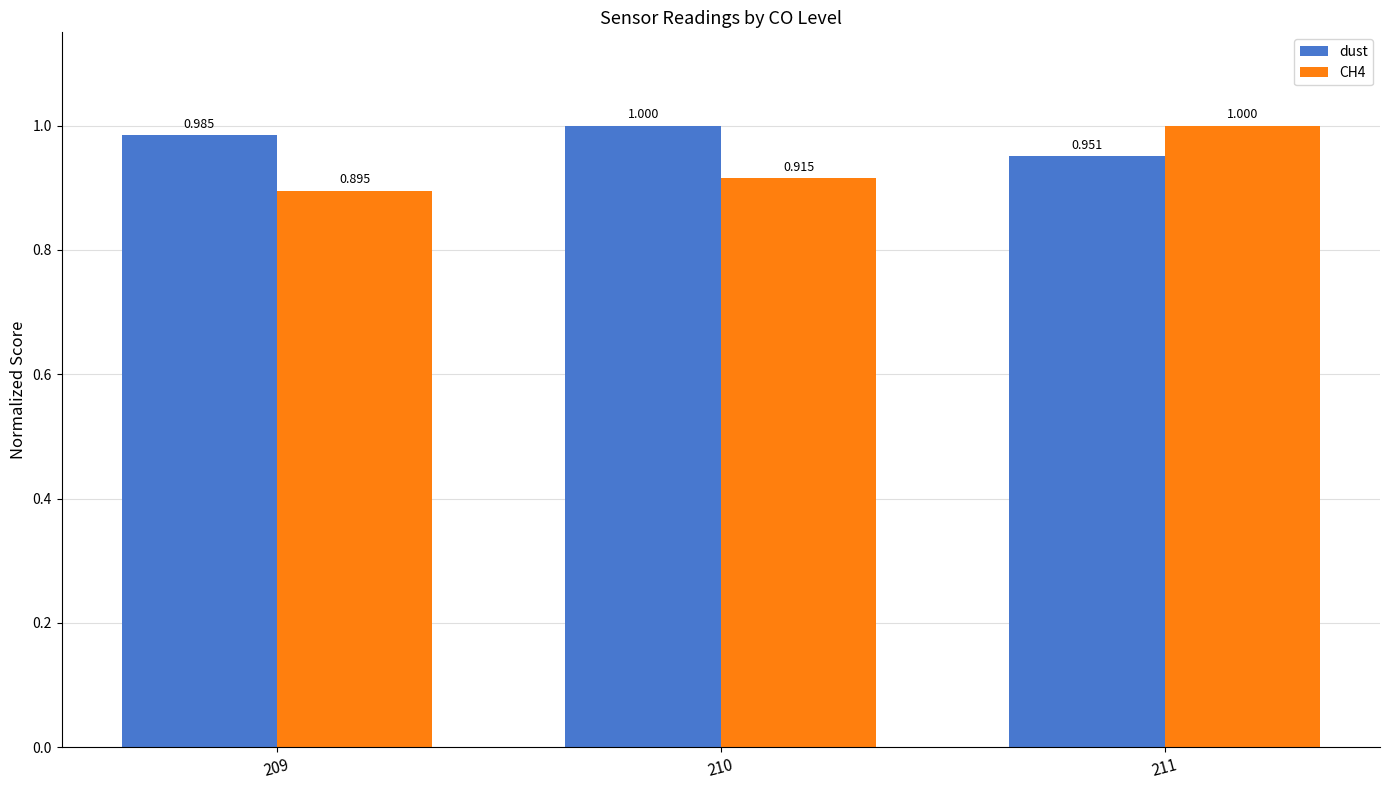

How many groups of bars are there?

3